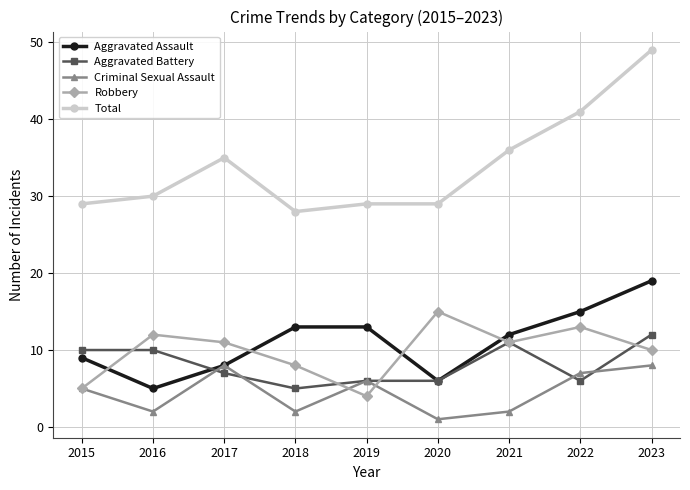

List the series in order of their peak value, lowest first.

Criminal Sexual Assault, Aggravated Battery, Robbery, Aggravated Assault, Total